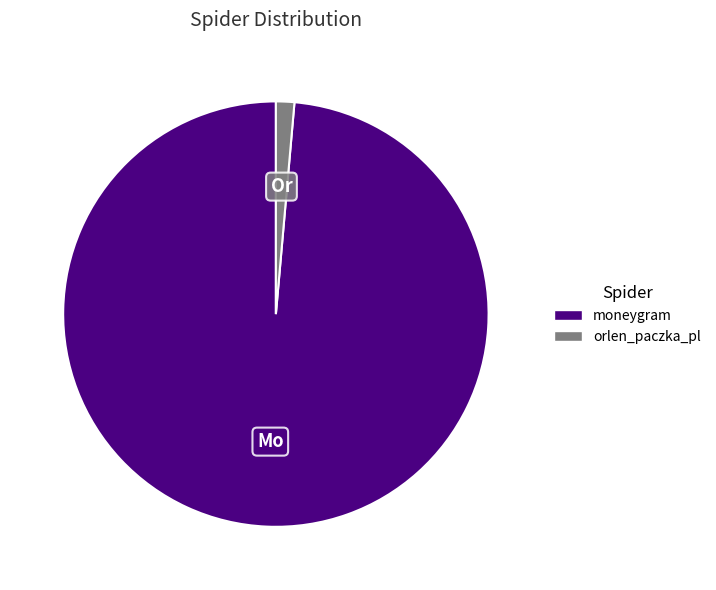

Which slice is the largest?

moneygram